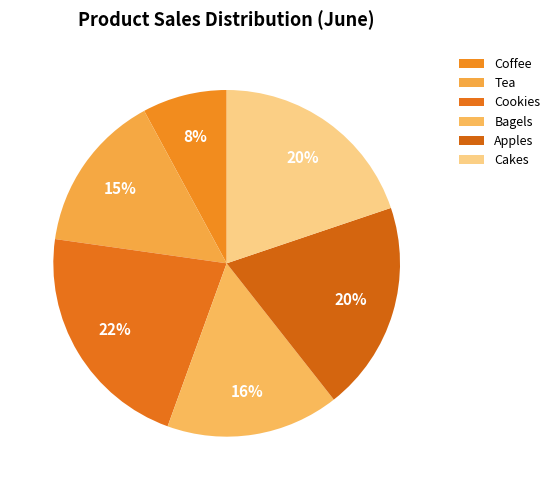

Rank the categories by value from highest to lowest.

Cookies, Cakes, Apples, Bagels, Tea, Coffee